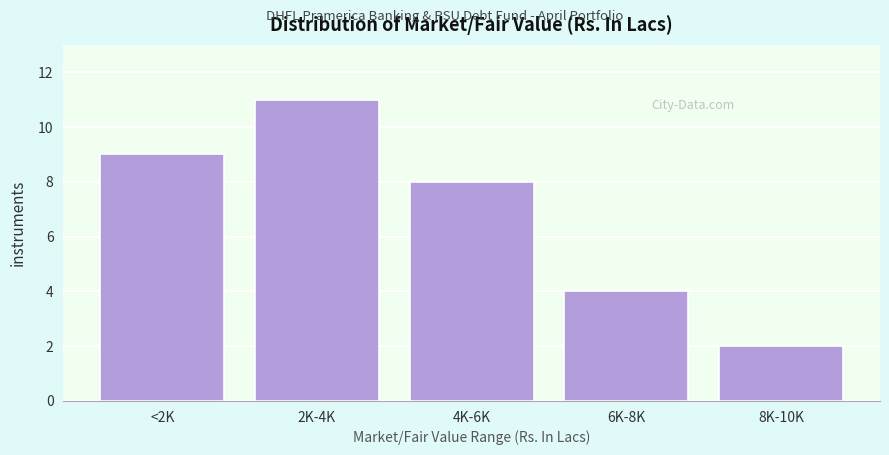

Reading right to left, what are all the values shown in this chart?

2	4	8	11	9